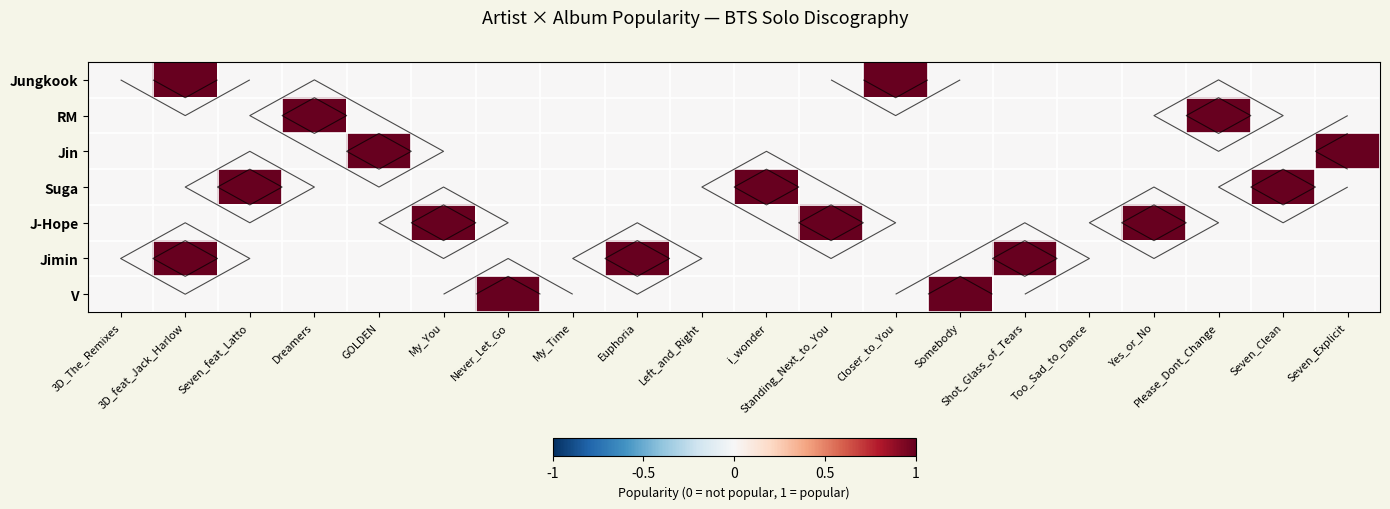

At how many categories does at least one series exceed 0?

16